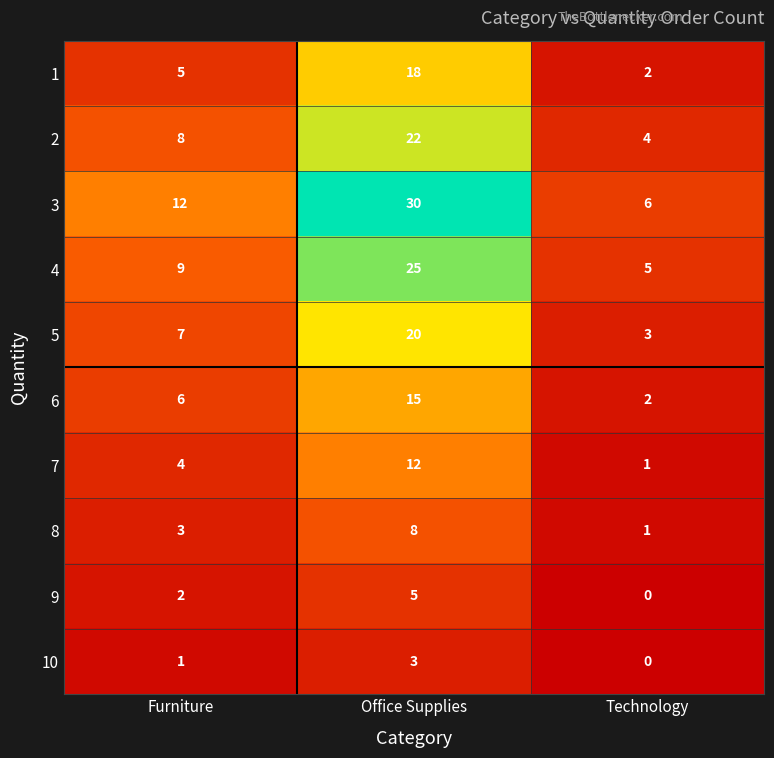

Between Office Supplies and Technology, which series saw the biggest shift?

3